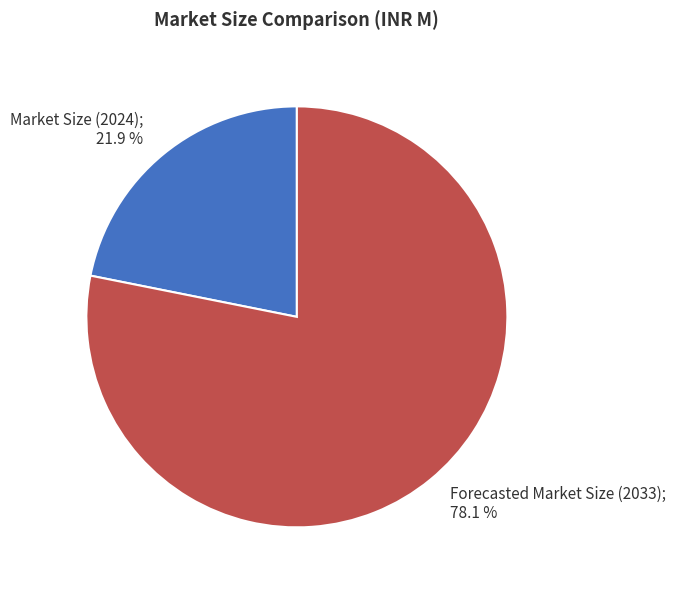

Is there any slice that represents more than half of the pie?

Yes